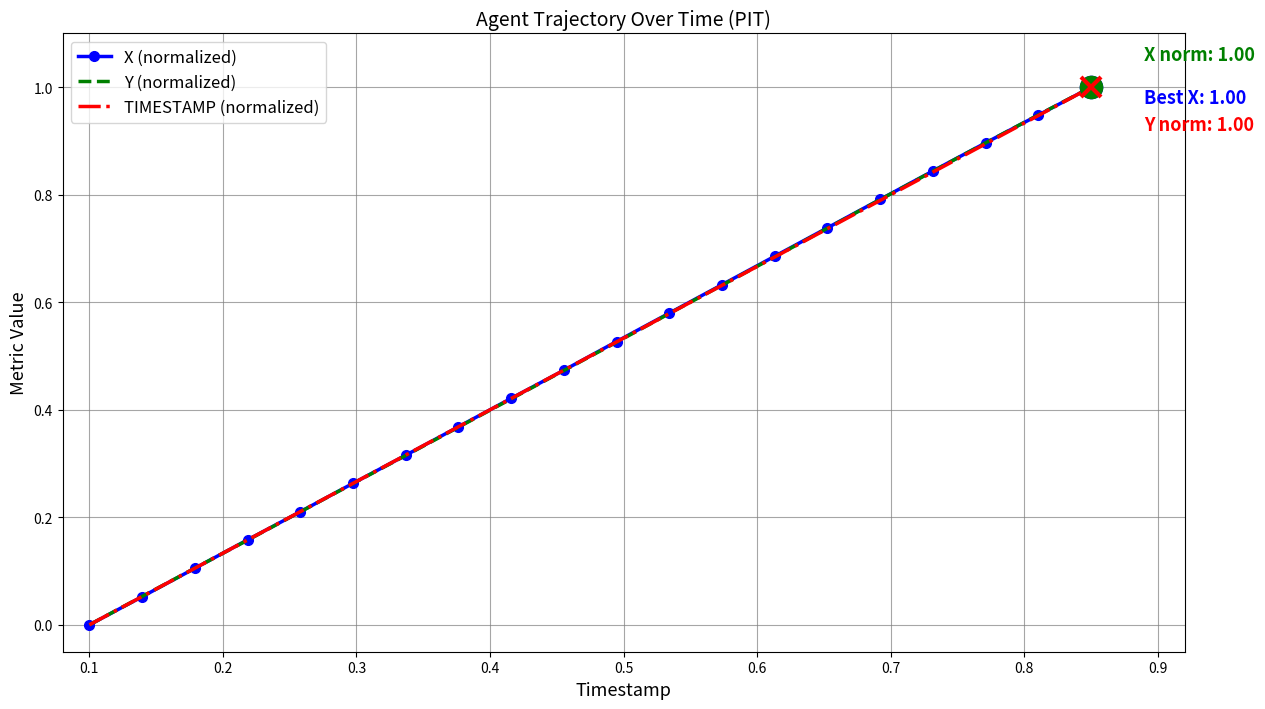

What is the maximum value for Y (normalized)?

1.0